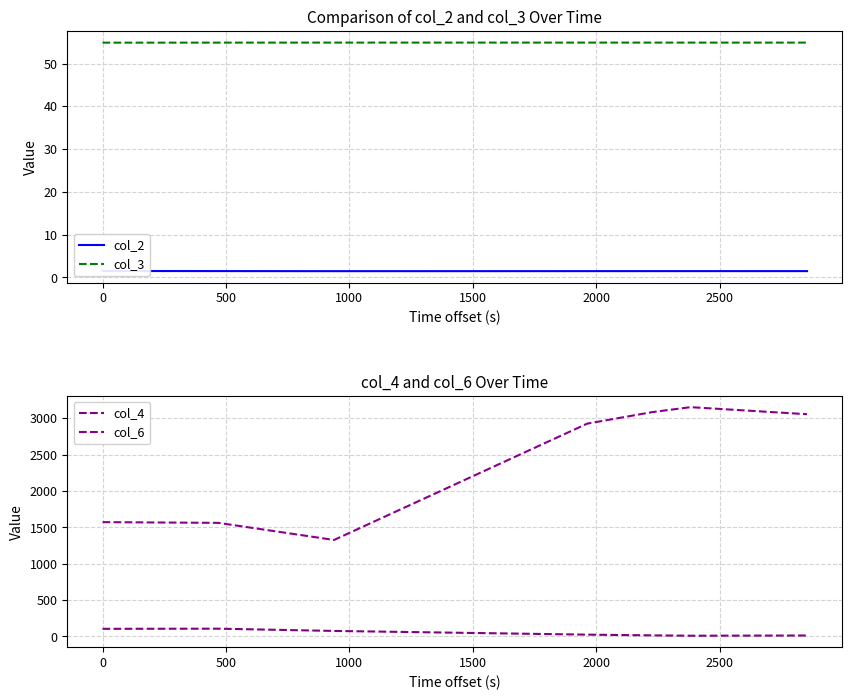

How many interior local valleys does the col_2 series have?

1